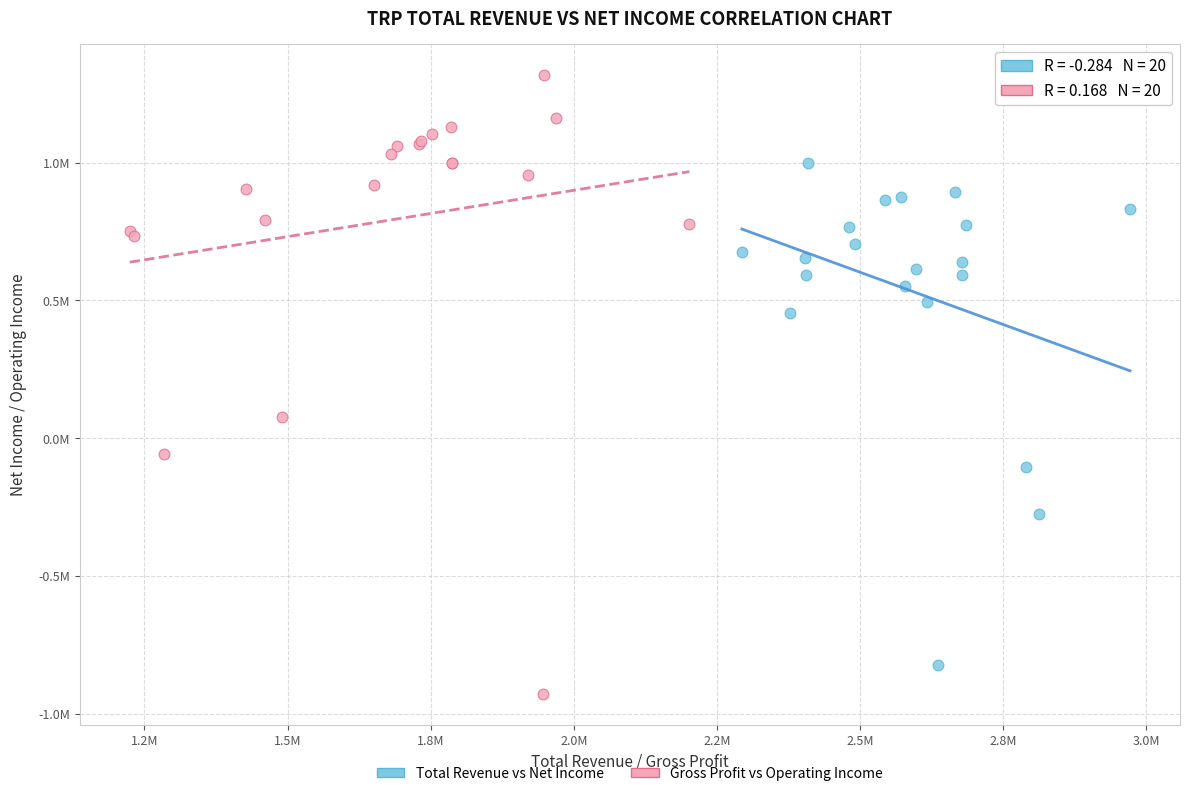

What are all the series names shown in the legend?

Total Revenue vs Net Income, Gross Profit vs Operating Income